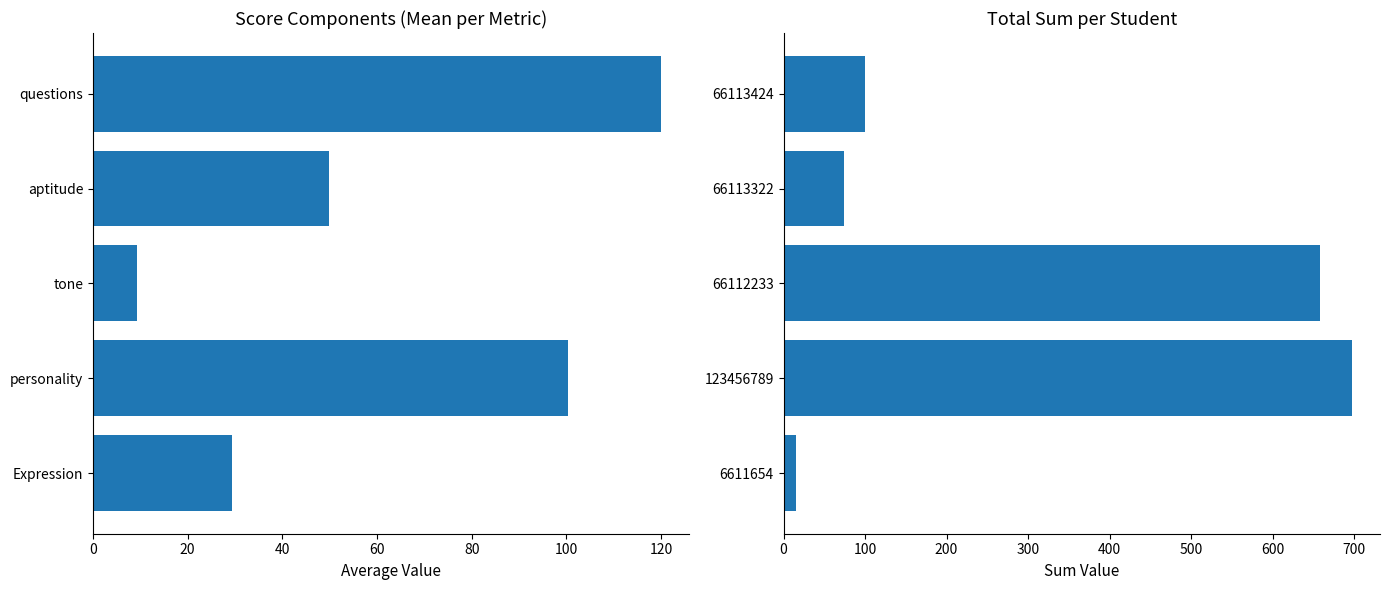

How many categories are shown in the chart?

5